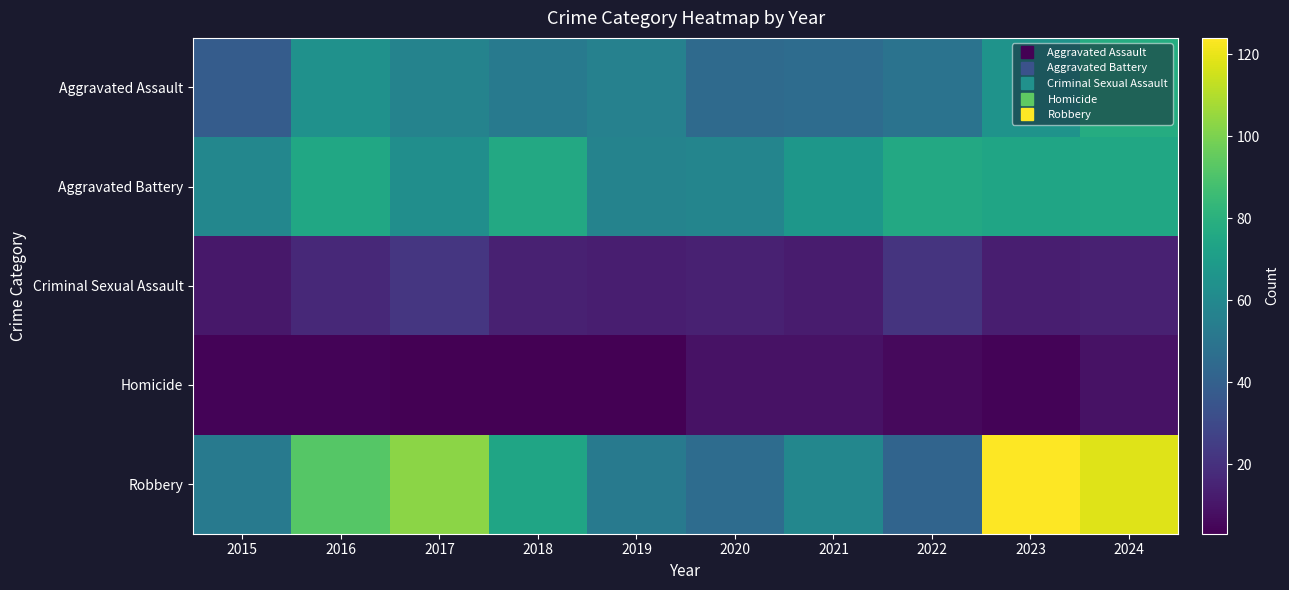

Reading left to right, transcribe all the data shown in this chart.

Aggravated Assault: 2015=38	2016=64	2017=57	2018=53	2019=56	2020=45	2021=46	2022=49	2023=65	2024=78
Aggravated Battery: 2015=59	2016=75	2017=63	2018=76	2019=57	2020=58	2021=67	2022=76	2023=74	2024=75
Criminal Sexual Assault: 2015=11	2016=17	2017=22	2018=14	2019=13	2020=14	2021=12	2022=21	2023=13	2024=14
Homicide: 2015=4	2016=4	2017=3	2018=3	2019=3	2020=9	2021=9	2022=6	2023=4	2024=9
Robbery: 2015=53	2016=92	2017=103	2018=74	2019=53	2020=46	2021=59	2022=42	2023=124	2024=118